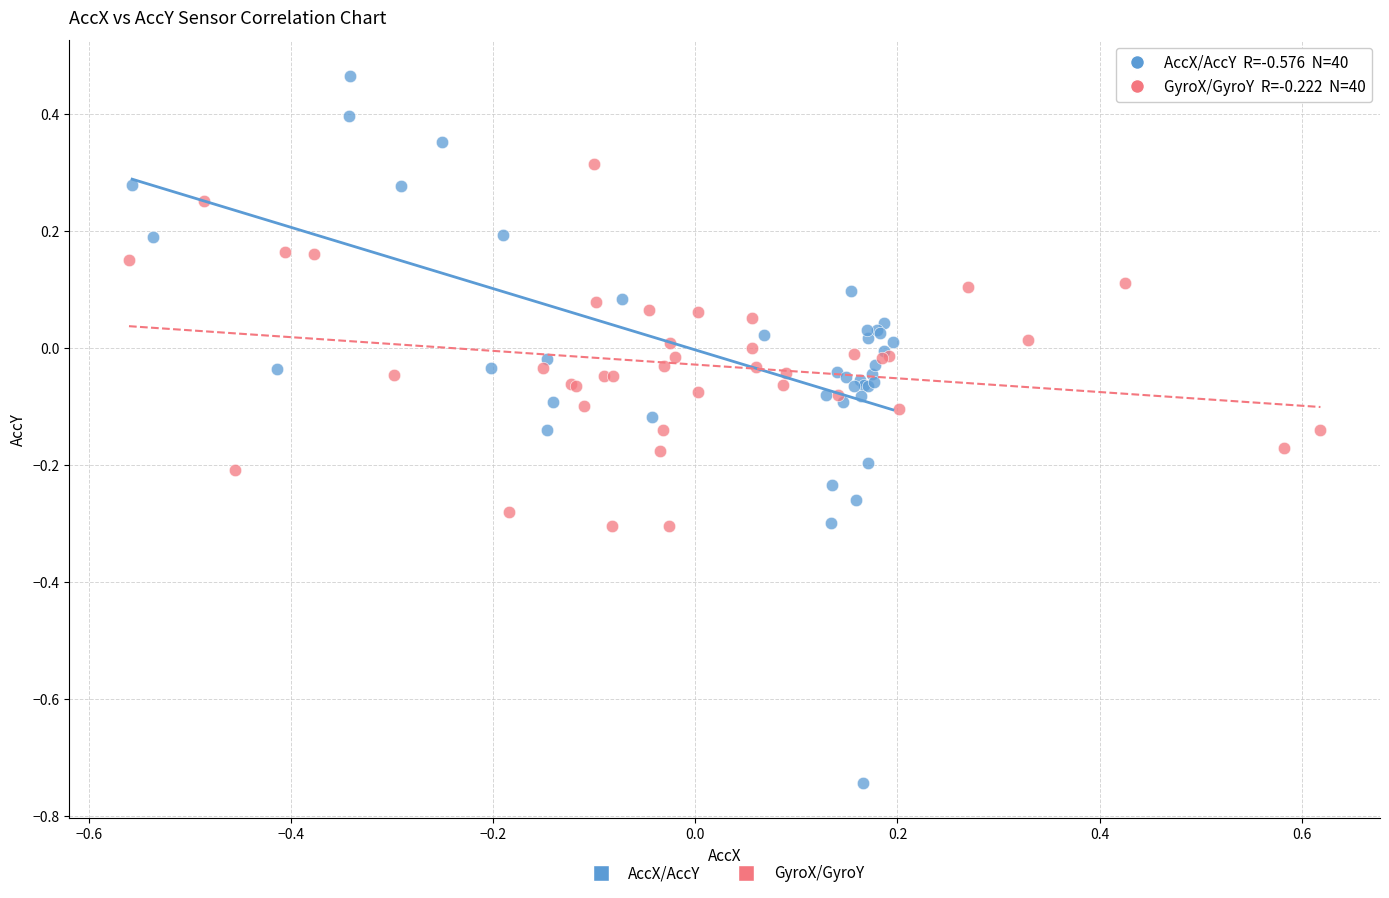

Which series contains the highest Y value?

AccX/AccY